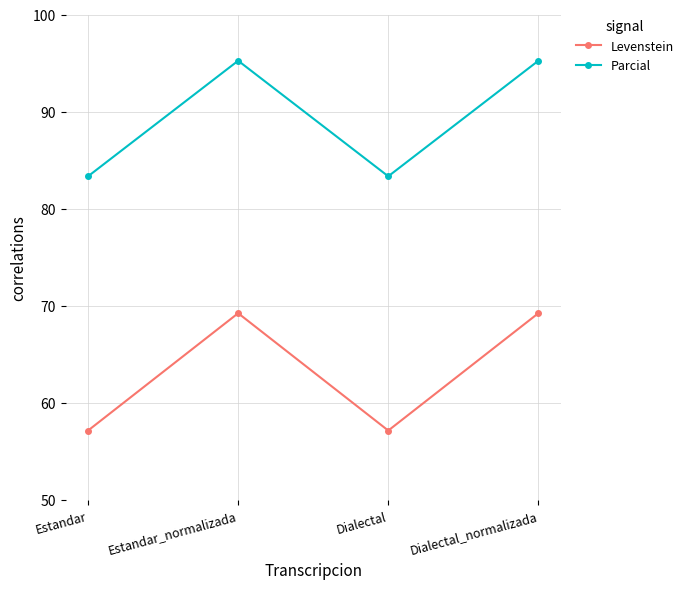

What are all the series names shown in the legend?

Levenstein, Parcial